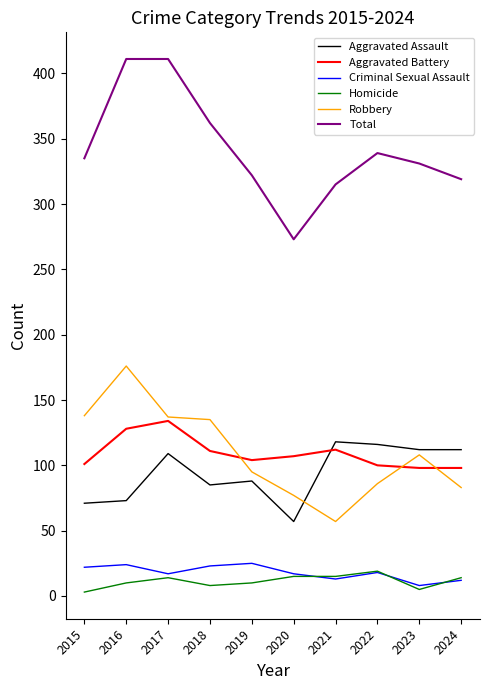

True or false: Homicide and Robbery intersect in this chart.

False